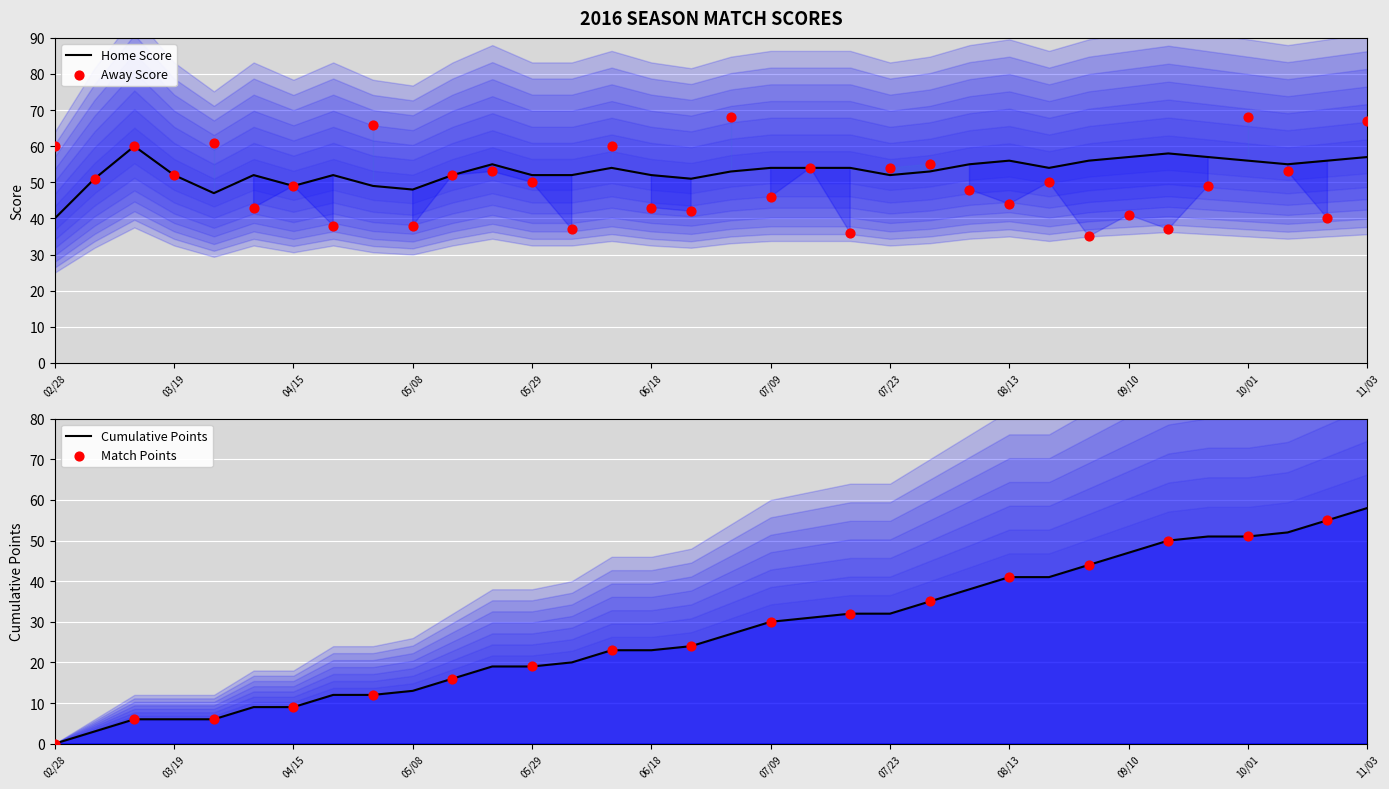

Which series contains the highest Y value?

Away Score